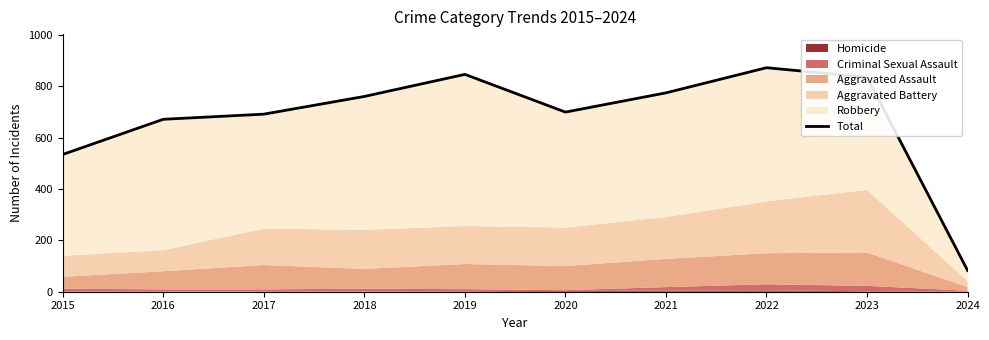

Reading right to left, what are all the values shown in this chart?

83	836	873	775	700	847	761	692	672	535